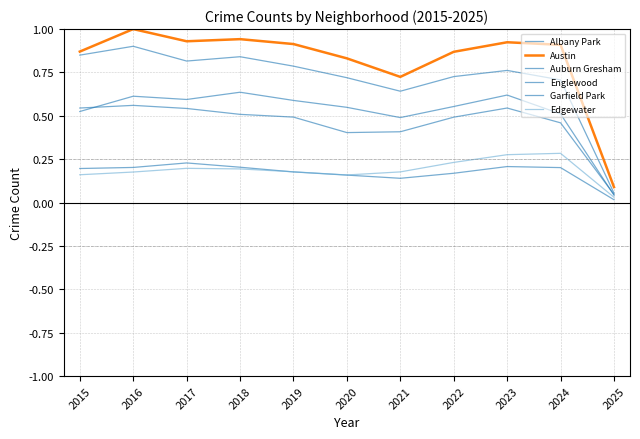

Which series has the largest total across all categories?

Austin